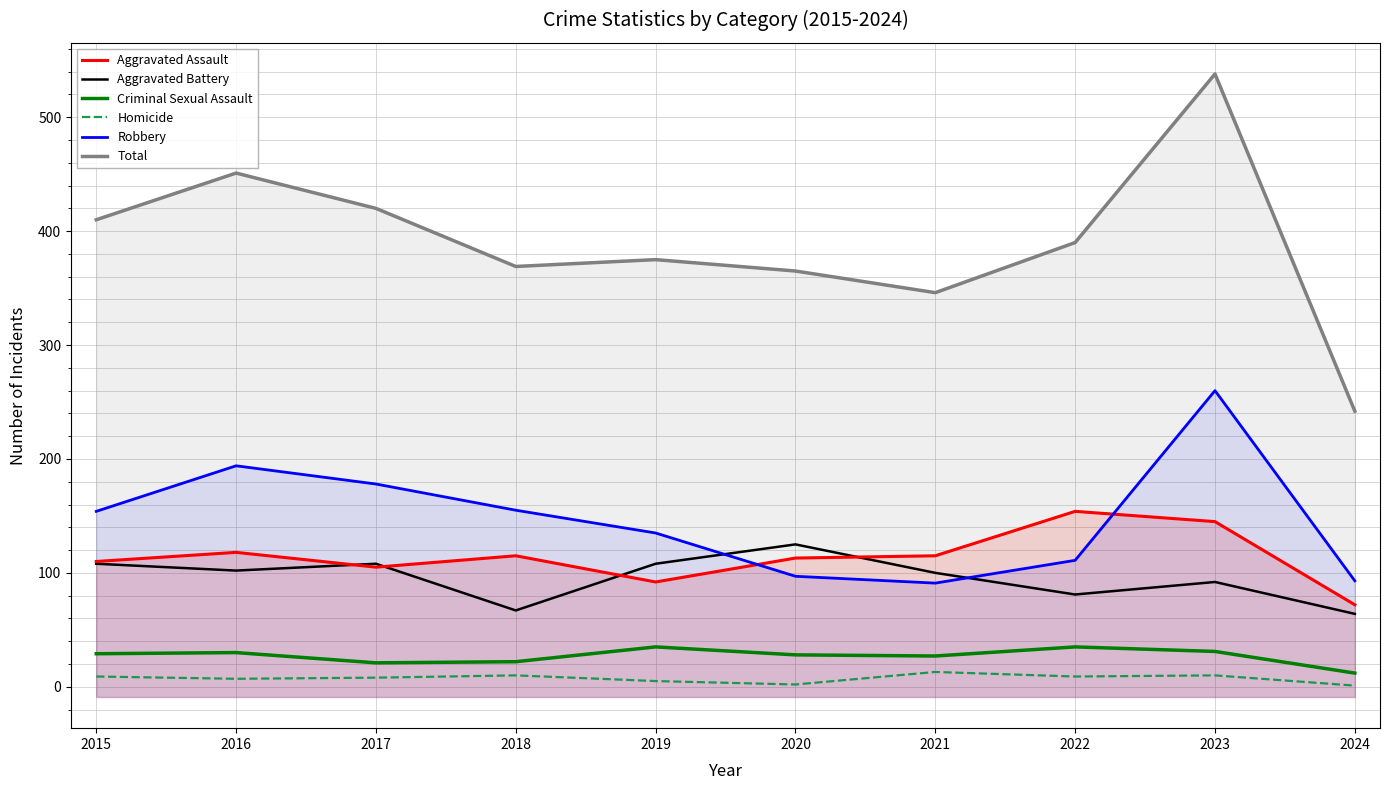

Is the value of Criminal Sexual Assault at 2020 greater than the value of Total at 2024?

No